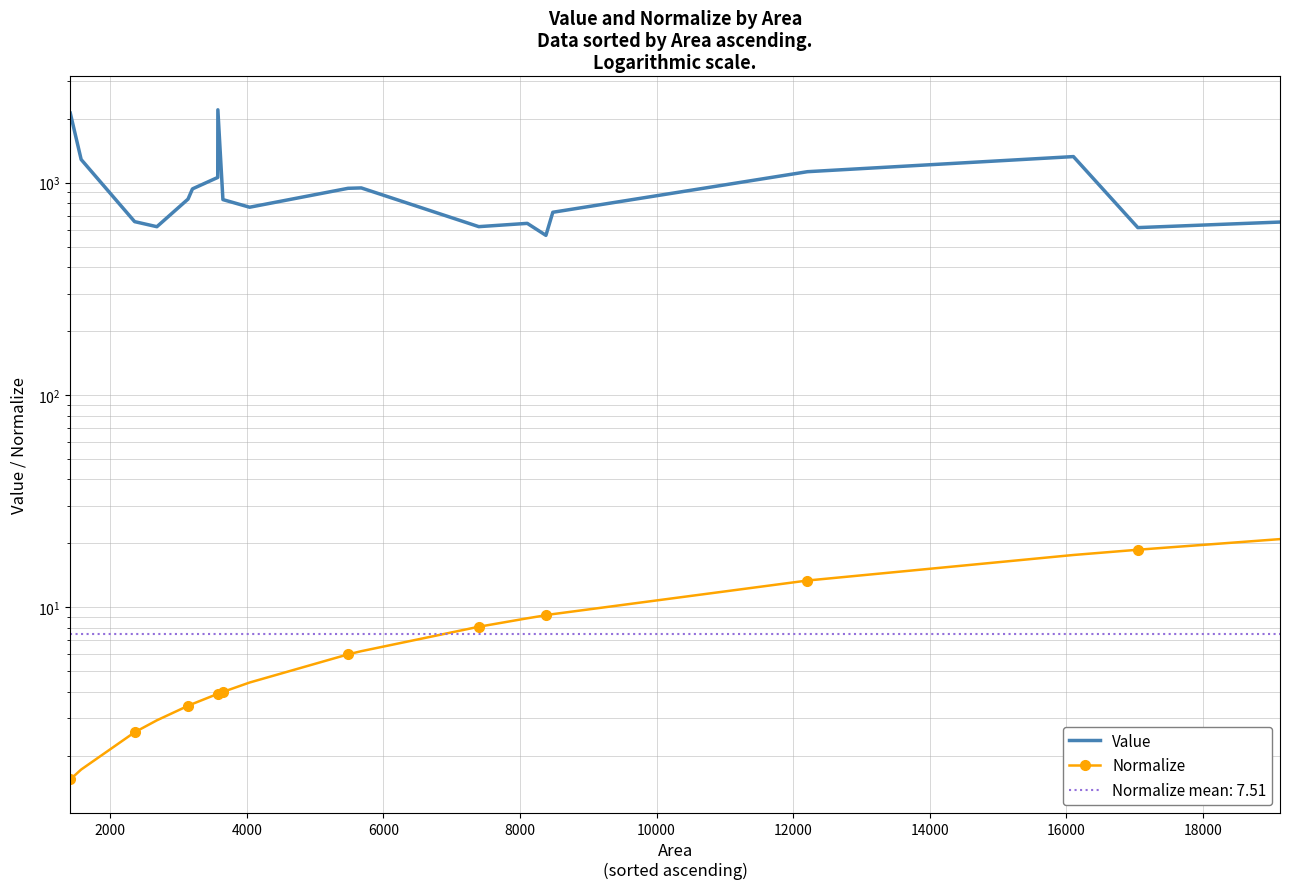

Is the value of Value at 6000 greater than the value of Normalize at 14?

Yes